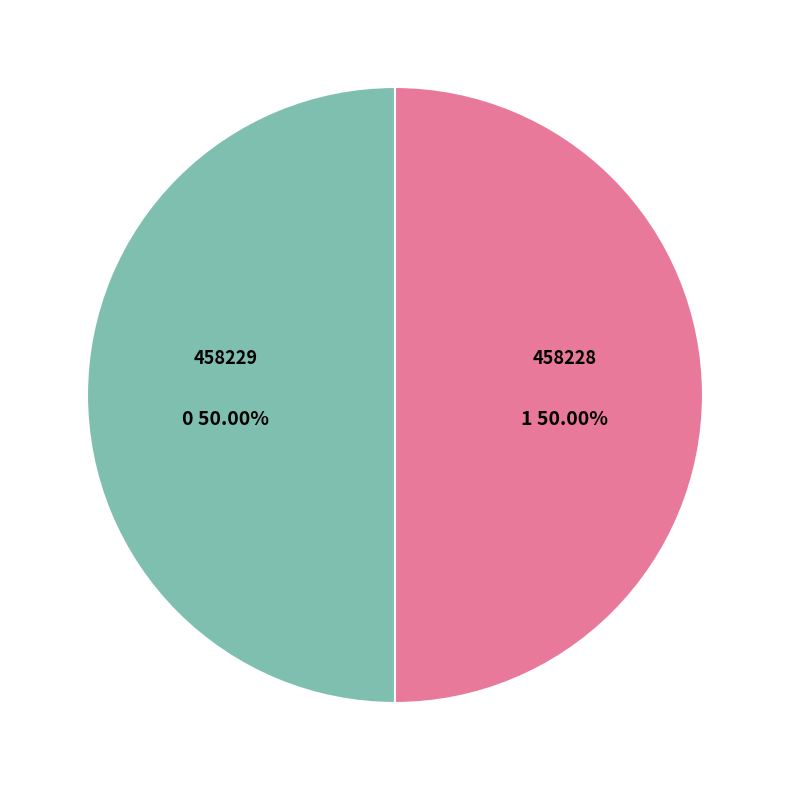

What is the ratio of the value at 458229 to the value at 458228?

1.0